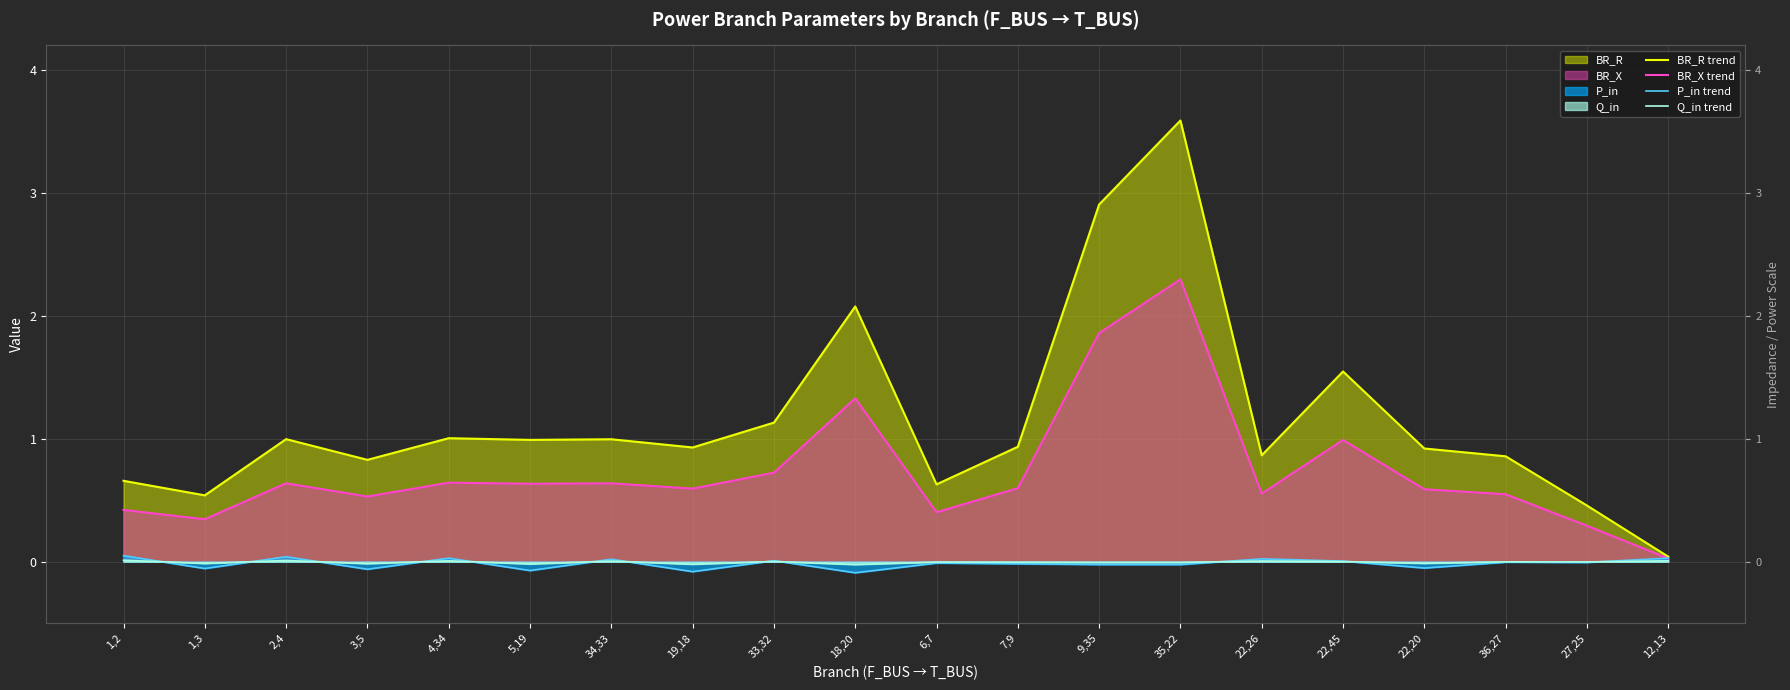

Which category has the lowest value in the BR_X trend series?

12,13